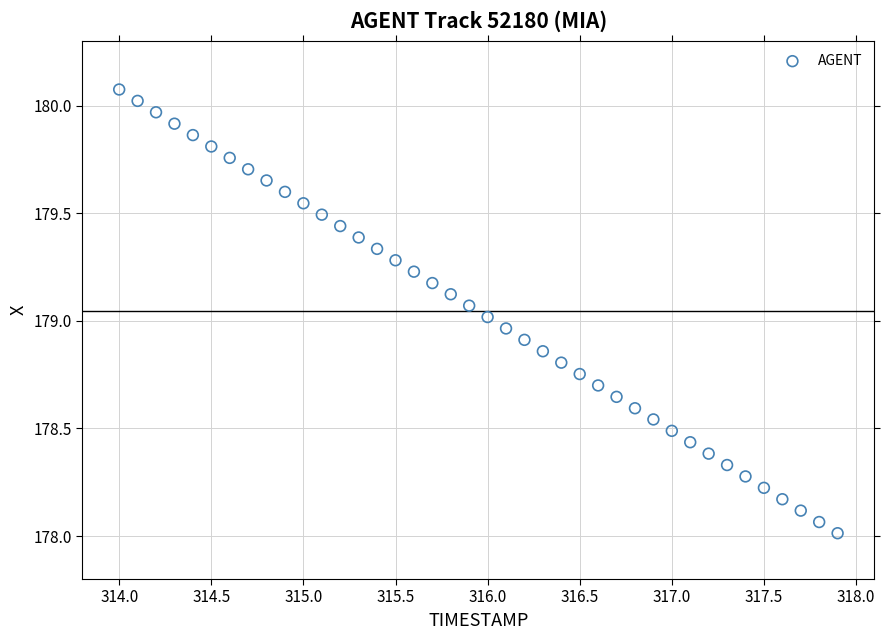

What is the range of Y values (max minus min)?

2.1